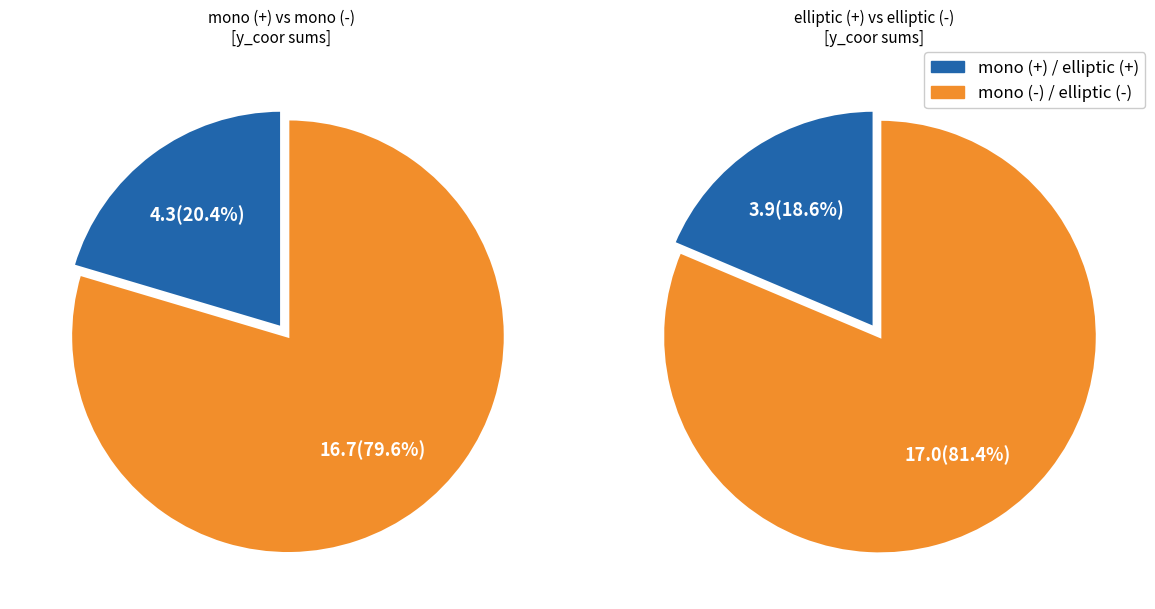

Is there any slice that represents more than half of the pie?

Yes